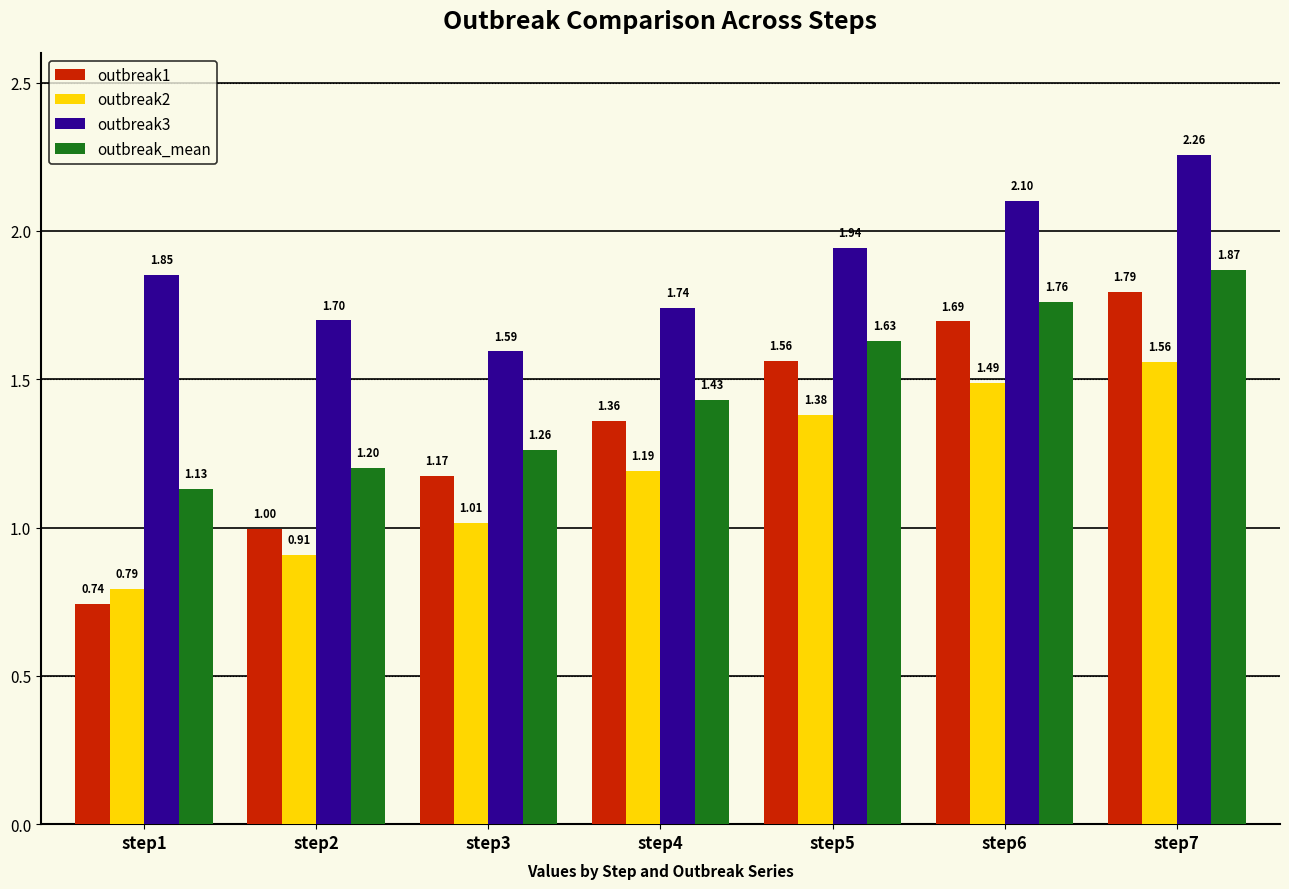

Which series has the largest total across all categories?

outbreak3